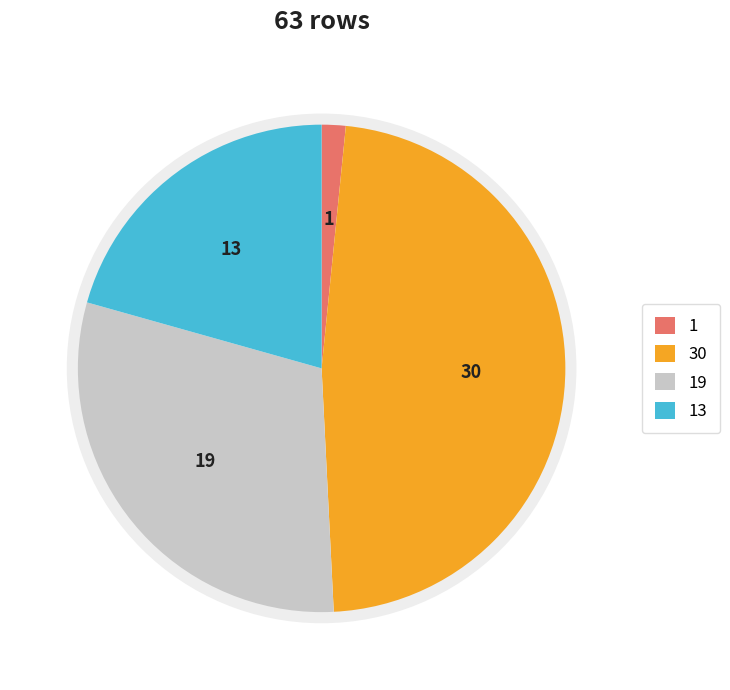

Rank the categories by value from highest to lowest.

30, 19, 13, 1